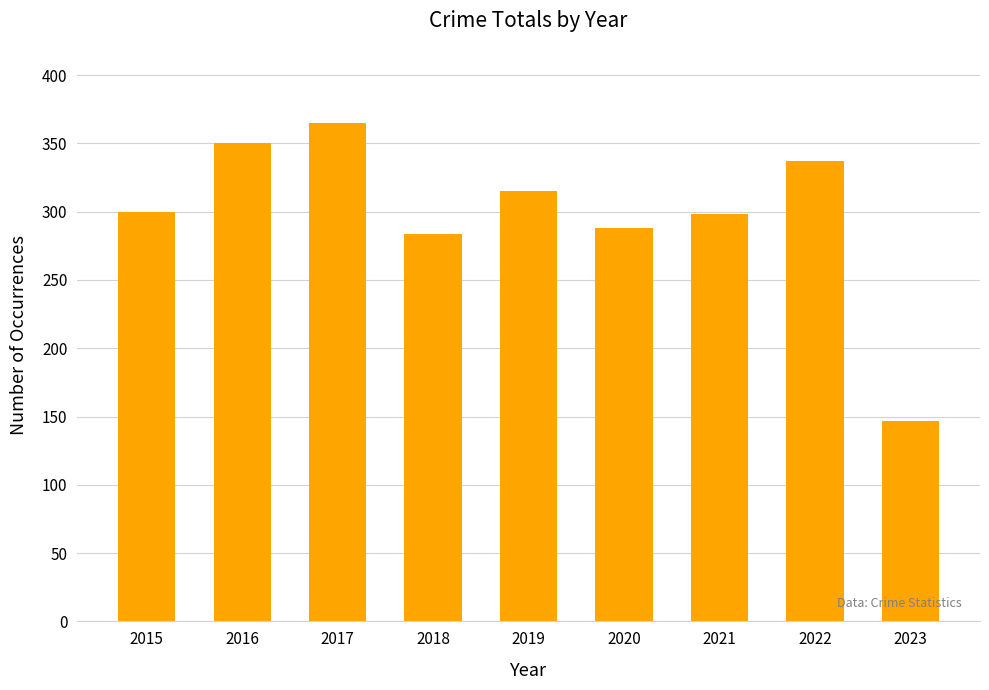

Reading left to right, transcribe all the data shown in this chart.

2015=300	2016=350	2017=365	2018=284	2019=315	2020=288	2021=298	2022=337	2023=147